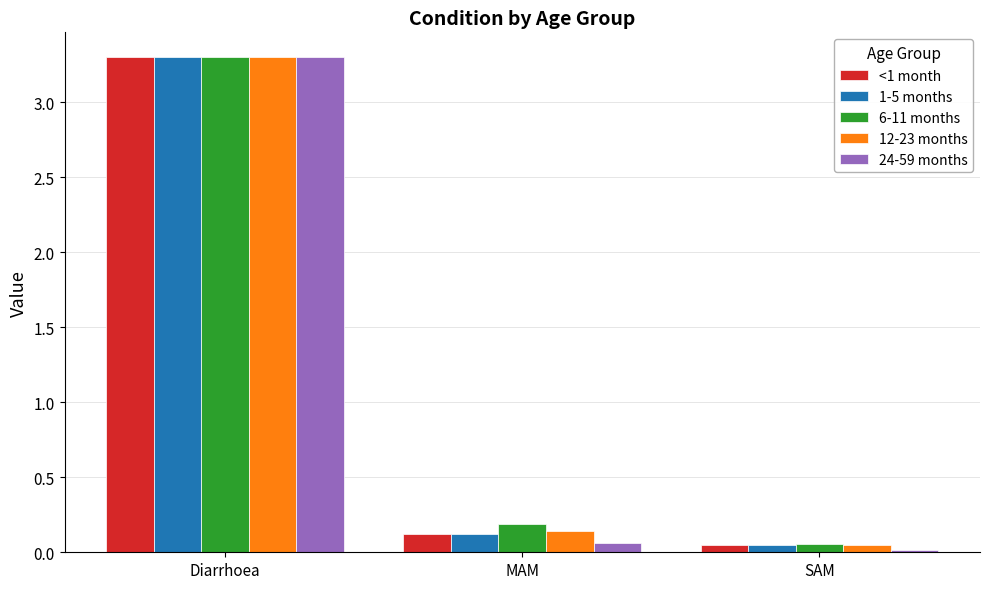

What is the average value of the 24-59 months series?

1.1